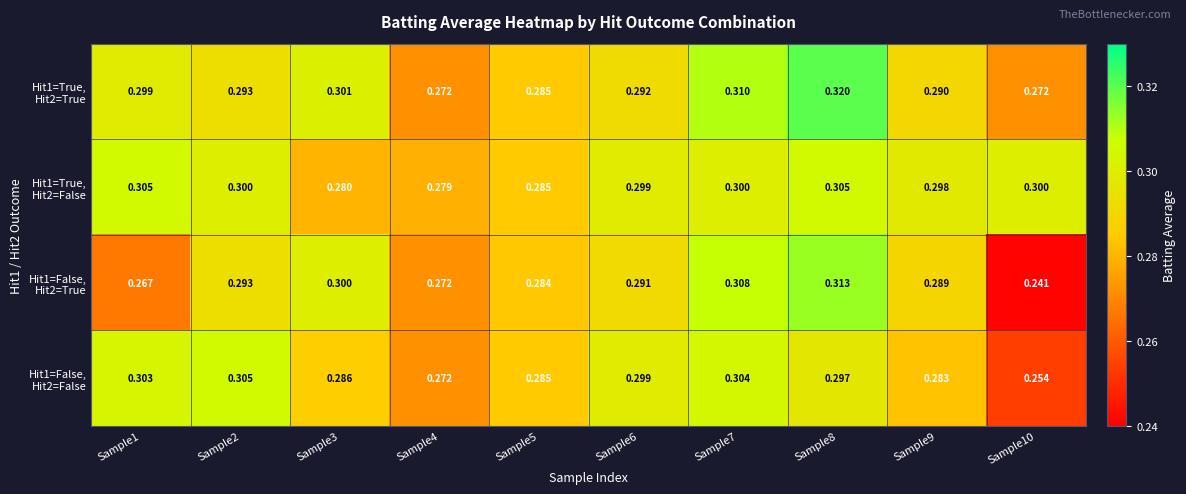

Count the number of categories in the chart.

10